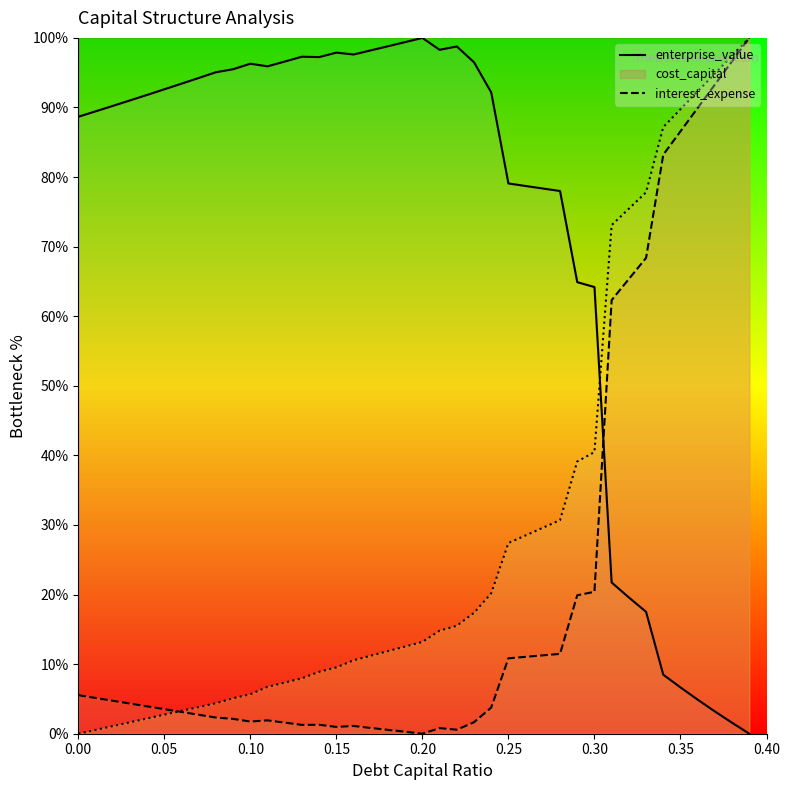

What are all the series names shown in the legend?

enterprise_value, cost_capital, interest_expense